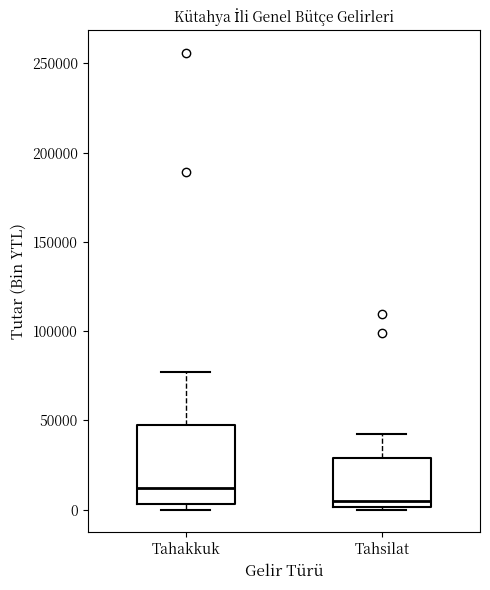

Which box has the highest median line?

Tahakkuk